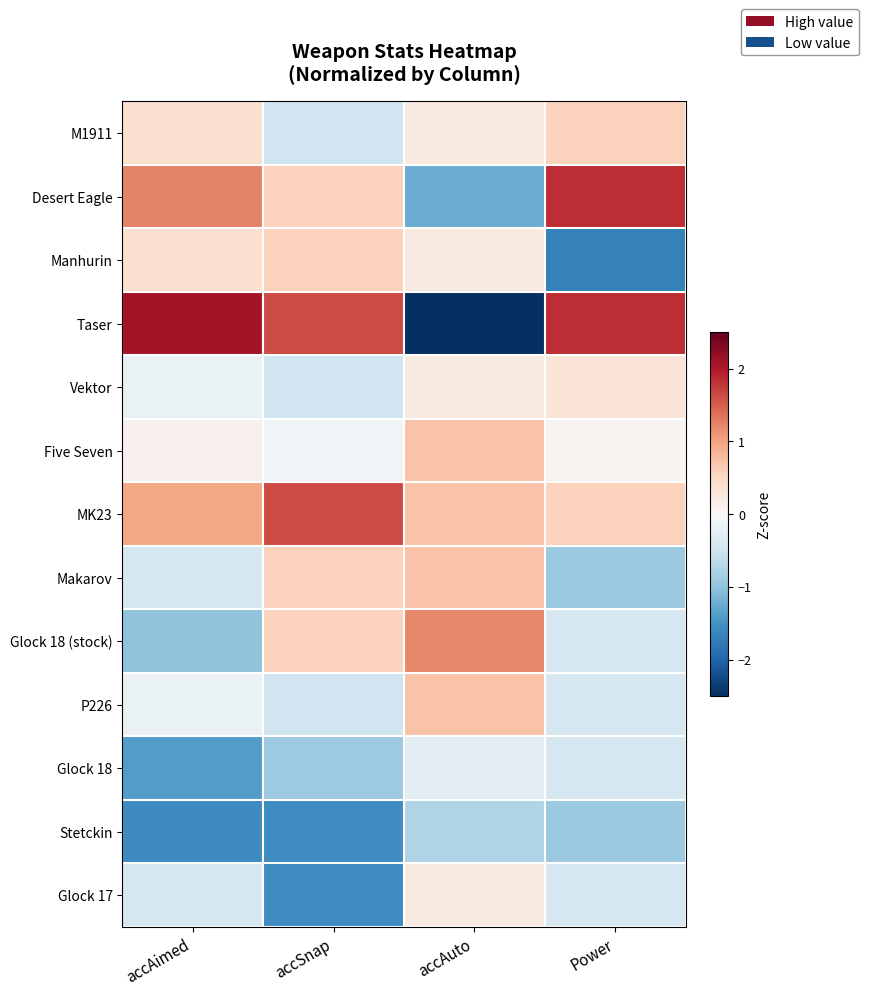

Reading left to right, what are all the values shown in this chart?

M1911: accAimed=0.4	accSnap=-0.5	accAuto=0.2	Power=0.6
Desert Eagle: accAimed=1.2	accSnap=0.6	accAuto=-1.2	Power=1.9
Manhurin: accAimed=0.4	accSnap=0.6	accAuto=0.2	Power=-1.7
Taser: accAimed=2.1	accSnap=1.6	accAuto=-2.7	Power=1.9
Vektor: accAimed=-0.2	accSnap=-0.5	accAuto=0.2	Power=0.3
Five Seven: accAimed=0.1	accSnap=-0.1	accAuto=0.7	Power=0.1
MK23: accAimed=1.0	accSnap=1.6	accAuto=0.7	Power=0.6
Makarov: accAimed=-0.4	accSnap=0.6	accAuto=0.7	Power=-0.9
Glock 18 (stock): accAimed=-1.0	accSnap=0.6	accAuto=1.2	Power=-0.4
P226: accAimed=-0.2	accSnap=-0.5	accAuto=0.7	Power=-0.4
Glock 18: accAimed=-1.4	accSnap=-0.9	accAuto=-0.3	Power=-0.4
Stetckin: accAimed=-1.6	accSnap=-1.6	accAuto=-0.7	Power=-0.9
Glock 17: accAimed=-0.4	accSnap=-1.6	accAuto=0.2	Power=-0.4